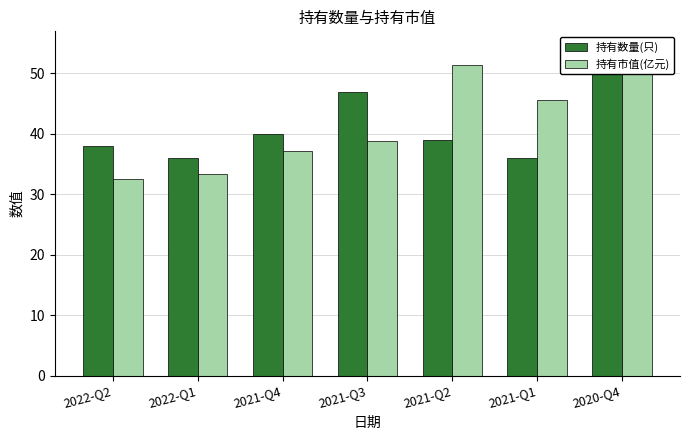

What are all the series names shown in the legend?

持有数量(只), 持有市值(亿元)